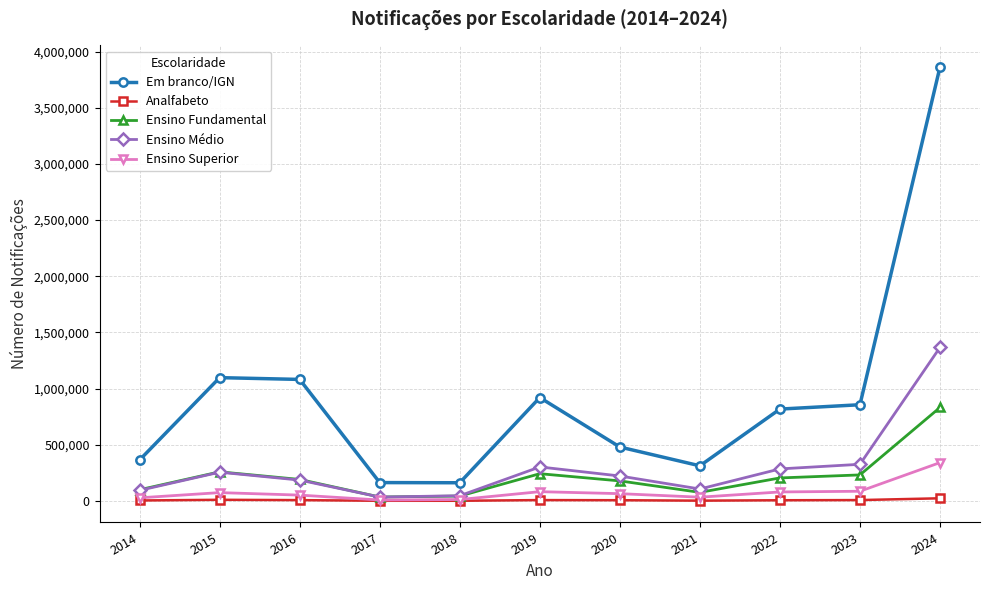

Rank the series by their maximum value, from lowest to highest.

Analfabeto, Ensino Superior, Ensino Fundamental, Ensino Médio, Em branco/IGN